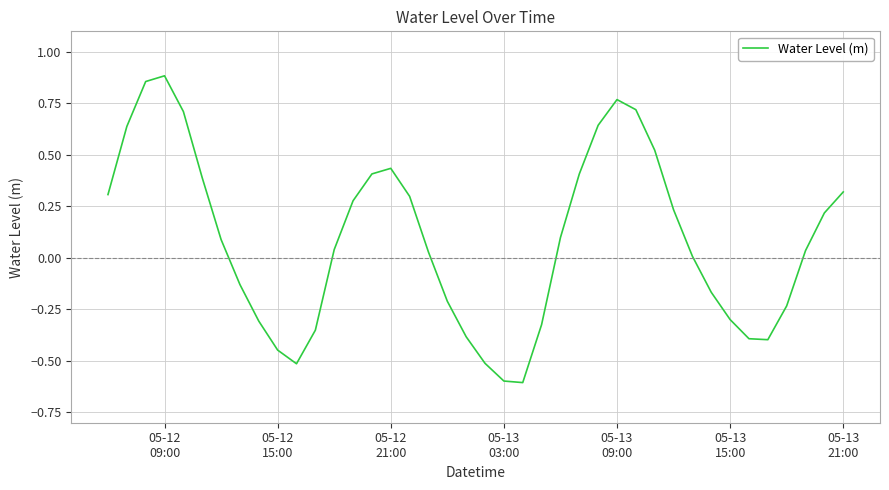

What is the difference between the maximum and minimum values?

1.5